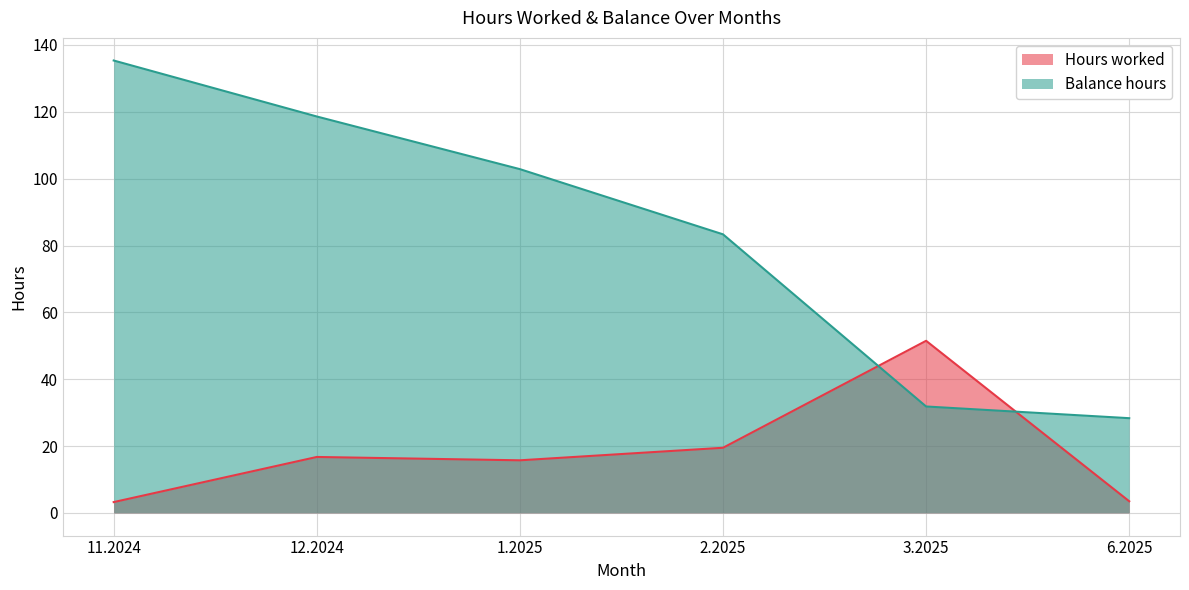

How many times do Hours worked and Balance hours cross each other?

2